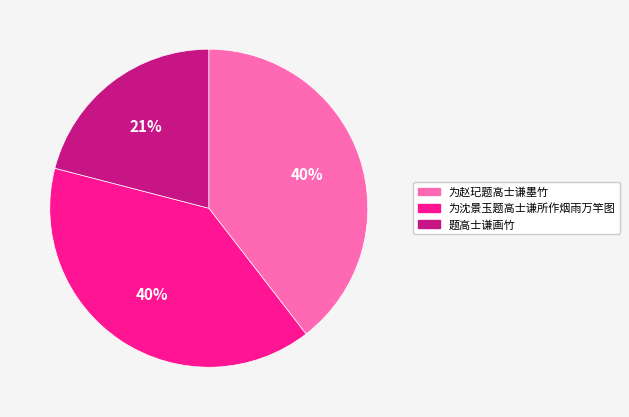

Approximately how many times larger is the value at 题高士谦画竹 compared to 为赵玘题高士谦墨竹?

0.5